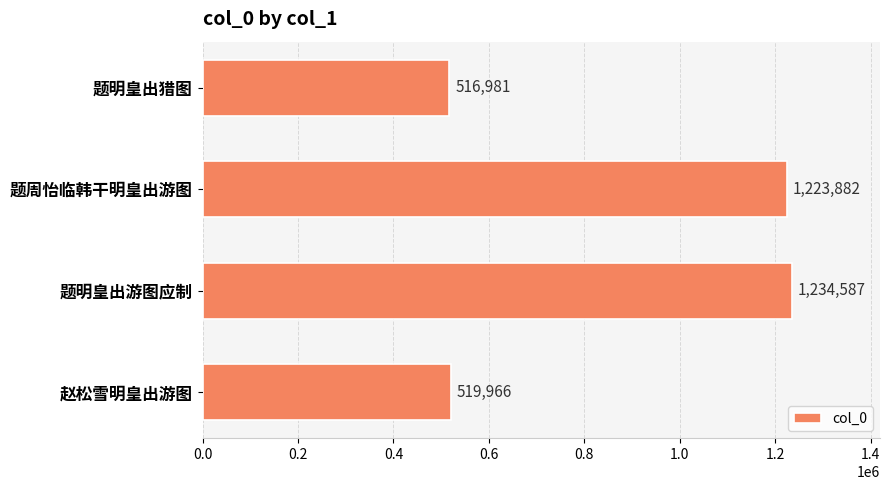

At which label is the value closest to 875784?

题周怡临韩干明皇出游图